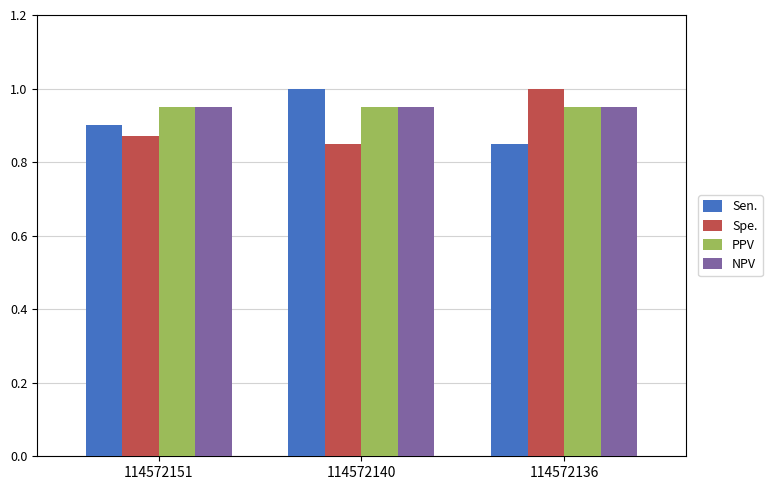

What is the spread (max minus min) of values at 114572151?

0.1